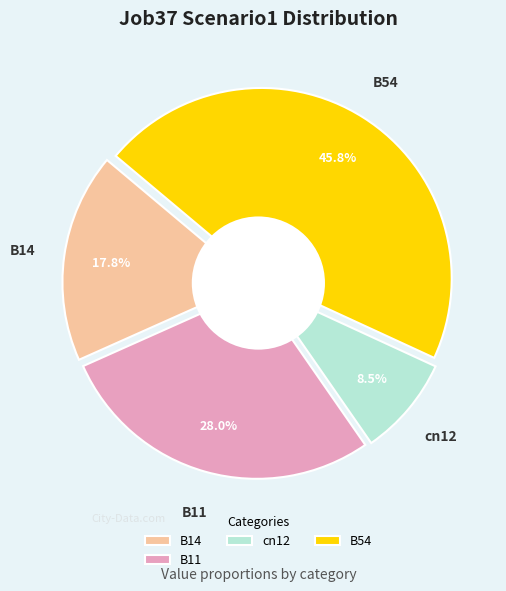

What percentage is the cn12 slice, to the nearest percent?

8%